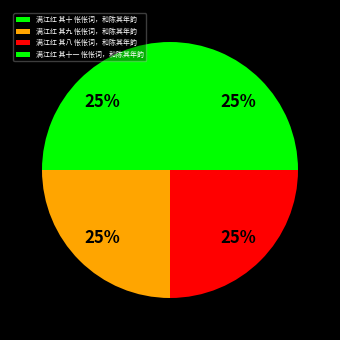

Rank the categories by value from highest to lowest.

满江红 其十一 怅怅词，和陈其年韵, 满江红 其十 怅怅词，和陈其年韵, 满江红 其九 怅怅词，和陈其年韵, 满江红 其八 怅怅词，和陈其年韵